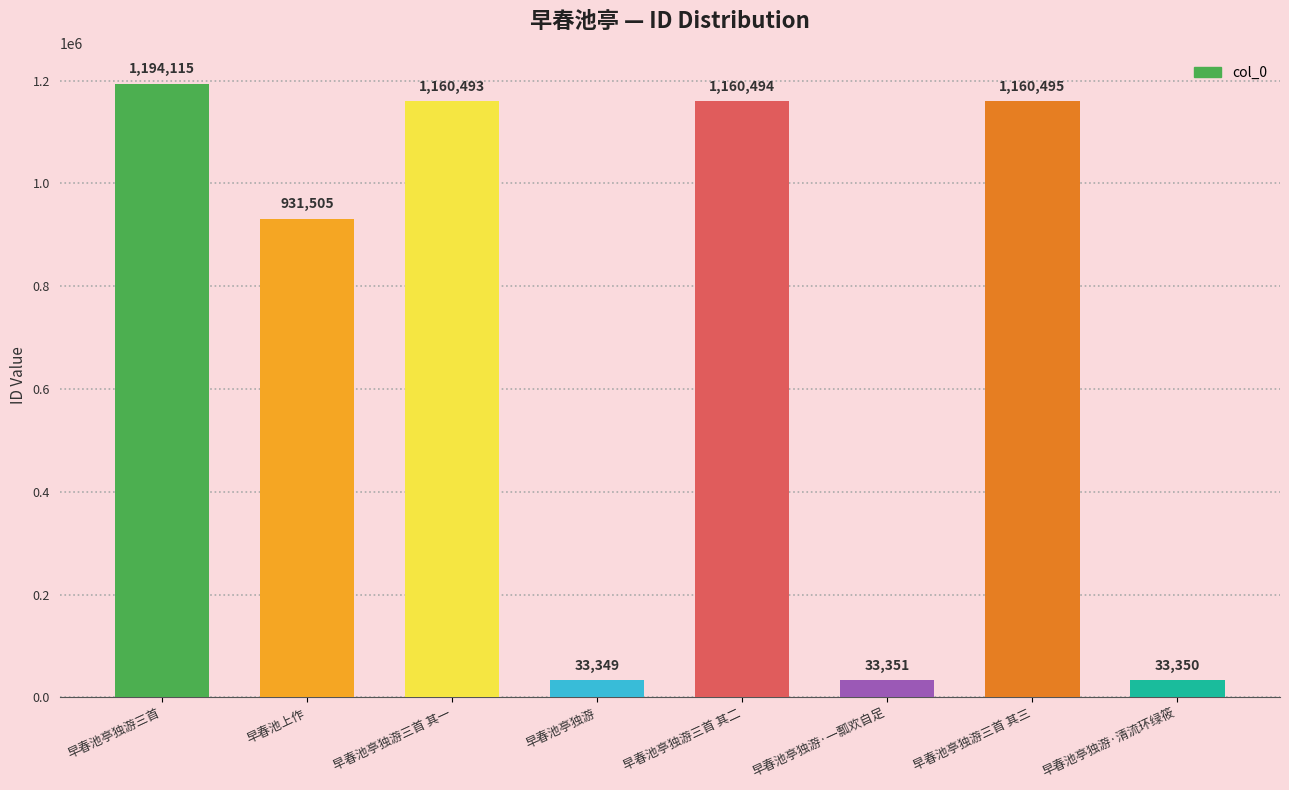

How many bars are there in total?

8